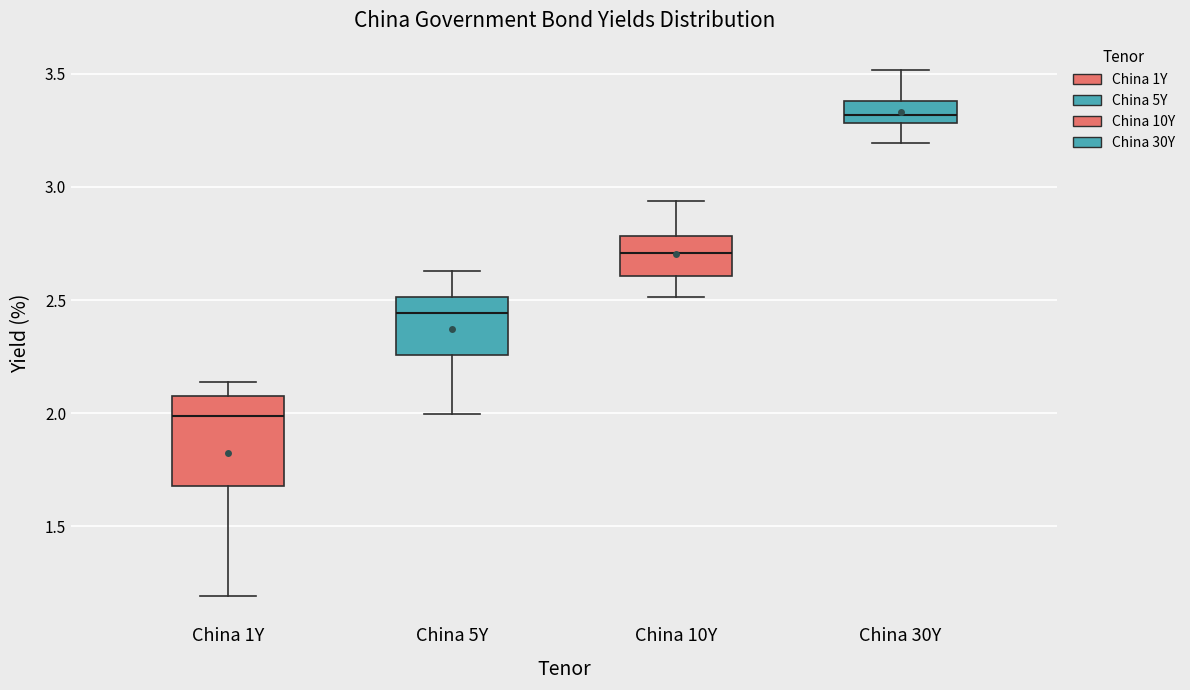

Comparing the boxes themselves (not the whiskers), which one is the tallest?

China 1Y